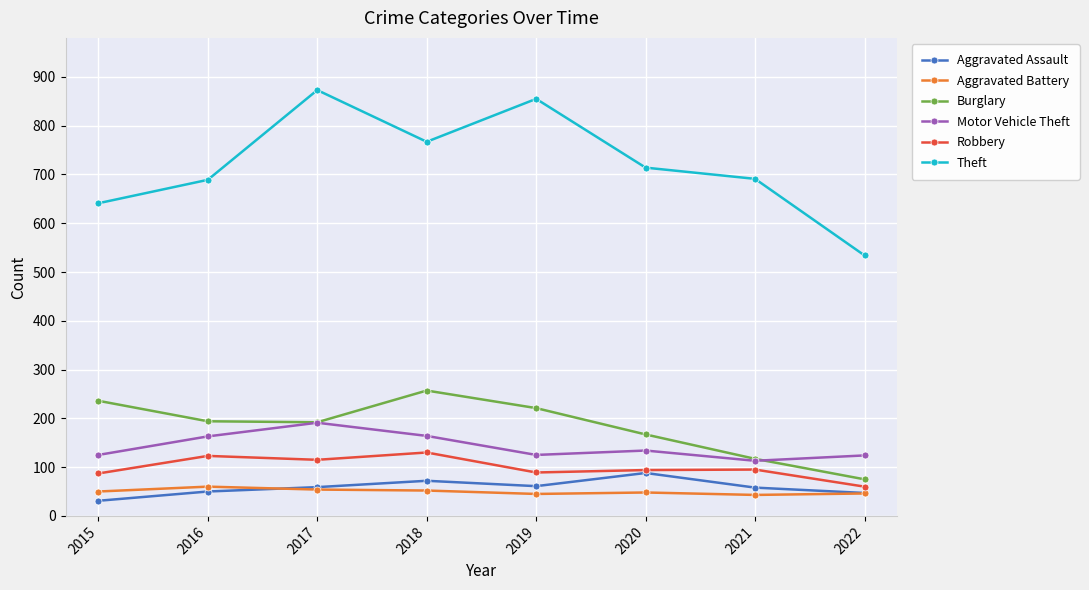

What is the value of the Robbery point at the 7th from the left?

95